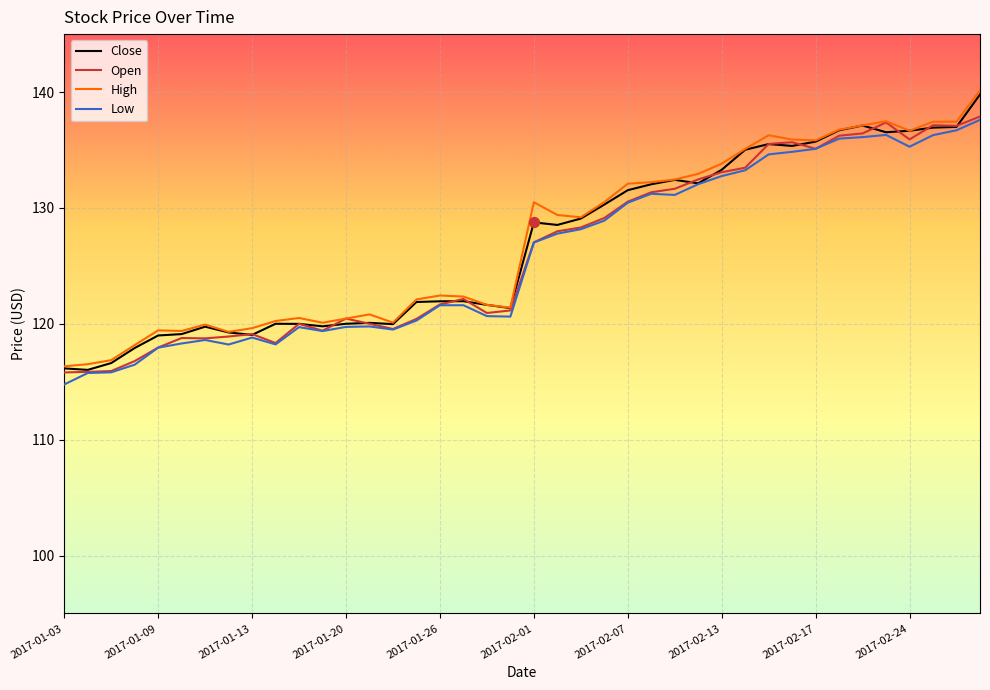

What is the lowest value of the High series?

116.3